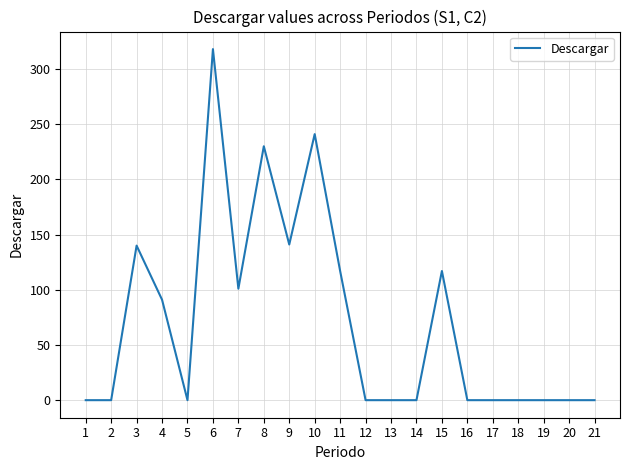

Which has a higher value, 13 or 6?

6